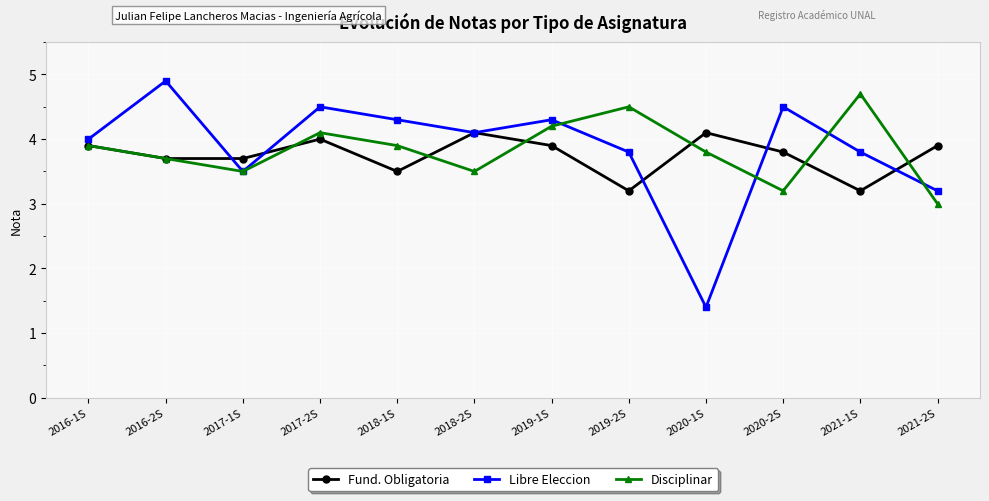

Is it true that Libre Eleccion equals 4.3 at 2018-1S?

True